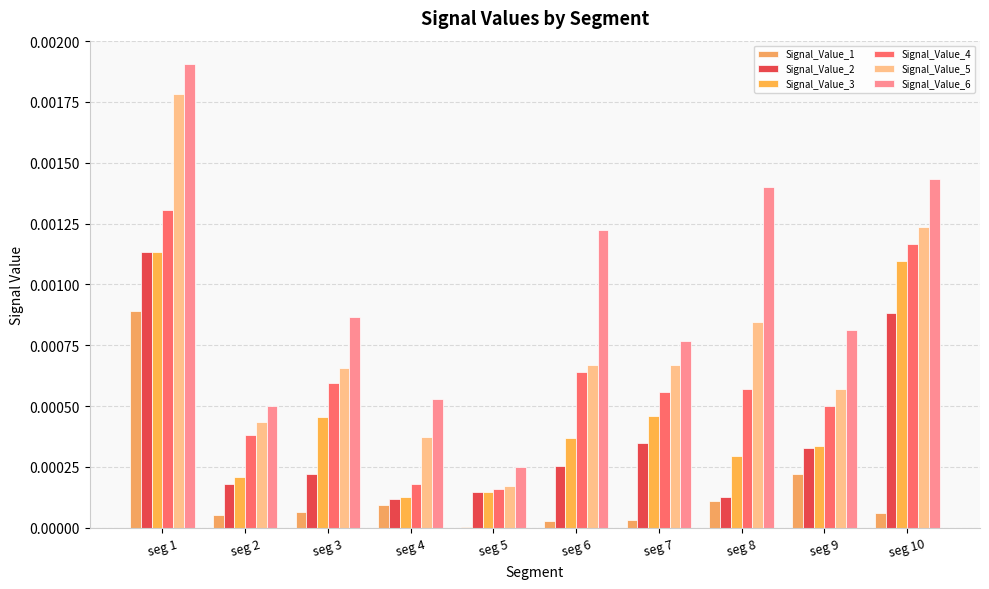

Are the bars grouped side by side (vs. stacked)?

Yes